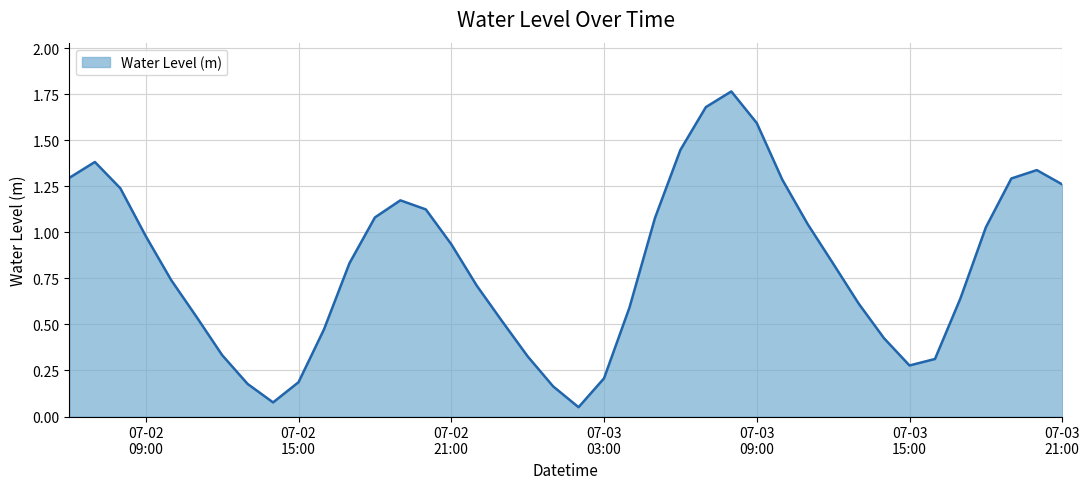

Reading left to right, extract all data points from this chart.

1.3	1.4	1.2	1.0	0.7	0.5	0.3	0.2	0.1	0.2	0.5	0.8	1.1	1.2	1.1	0.9	0.7	0.5	0.3	0.2	0.1	0.2	0.6	1.1	1.4	1.7	1.8	1.6	1.3	1.0	0.8	0.6	0.4	0.3	0.3	0.6	1.0	1.3	1.3	1.3